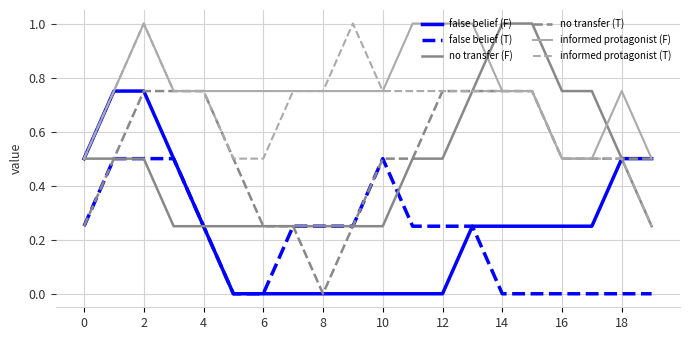

Which series has the largest total across all categories?

informed protagonist (F)